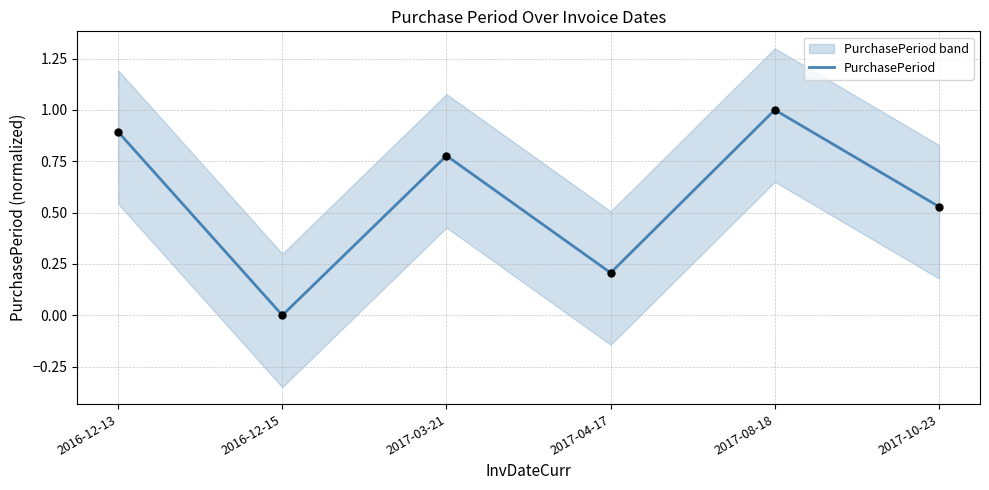

Which has a higher value, 2016-12-13 or 2017-04-17?

2016-12-13